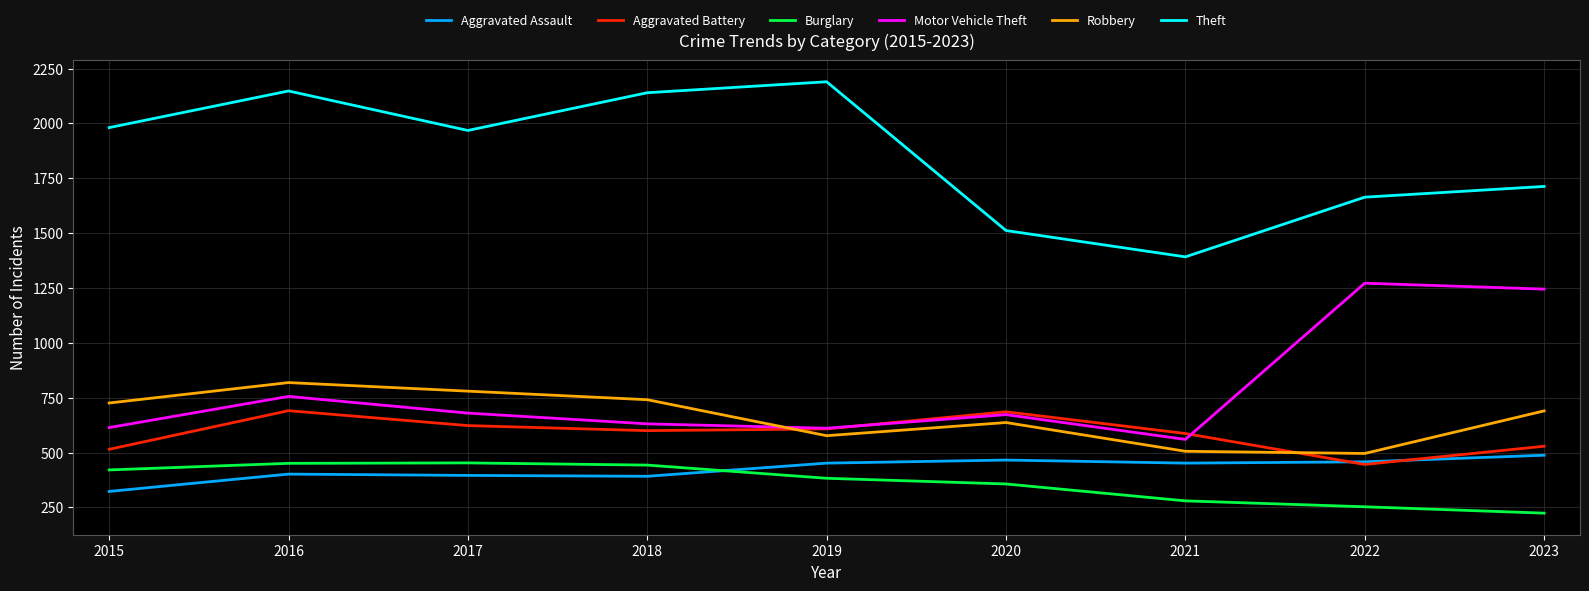

What is the difference between the highest and lowest values at 2022?

1411